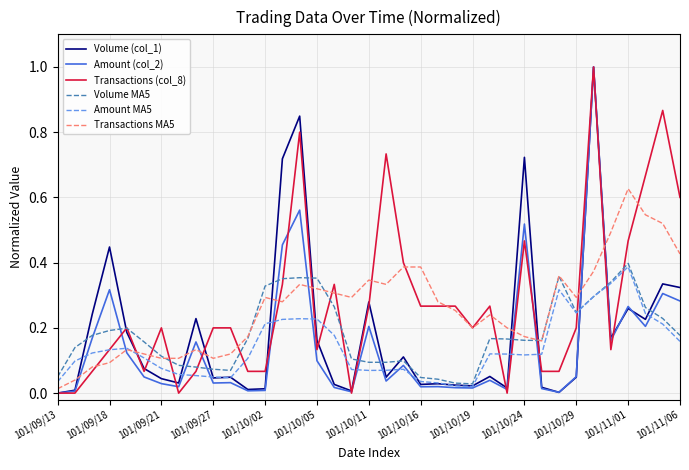

How many lines are shown in the chart?

6